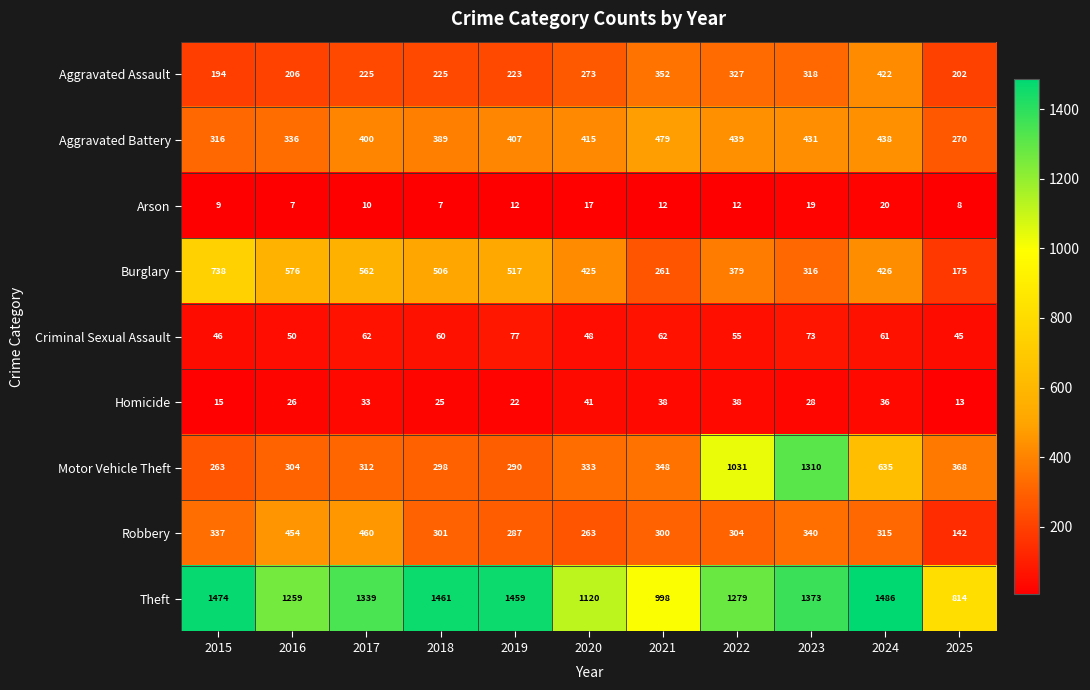

What is the total value across all series at 2020?

2935